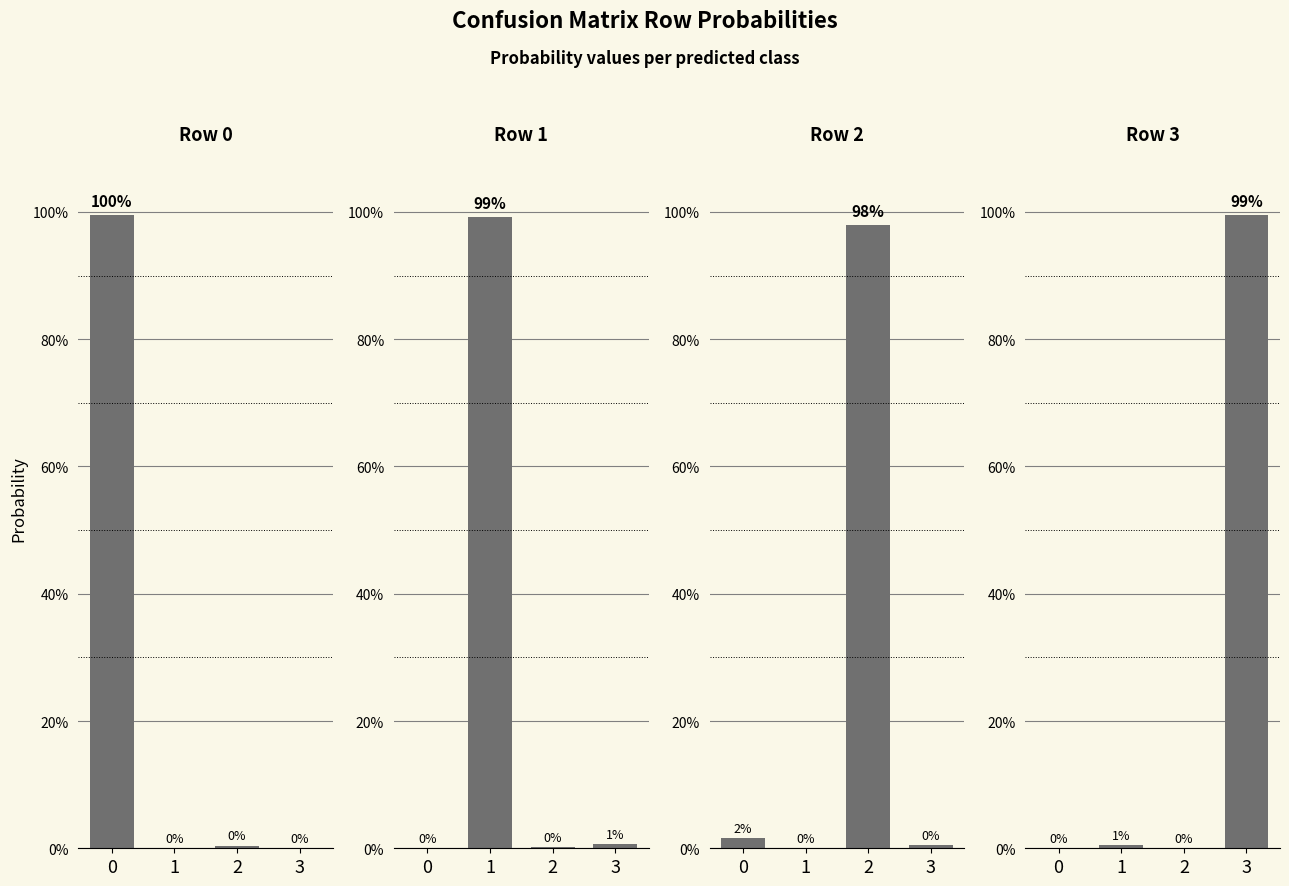

List the series in order of their overall mean, lowest first.

Row 1, Row 3, Row 0, Row 2